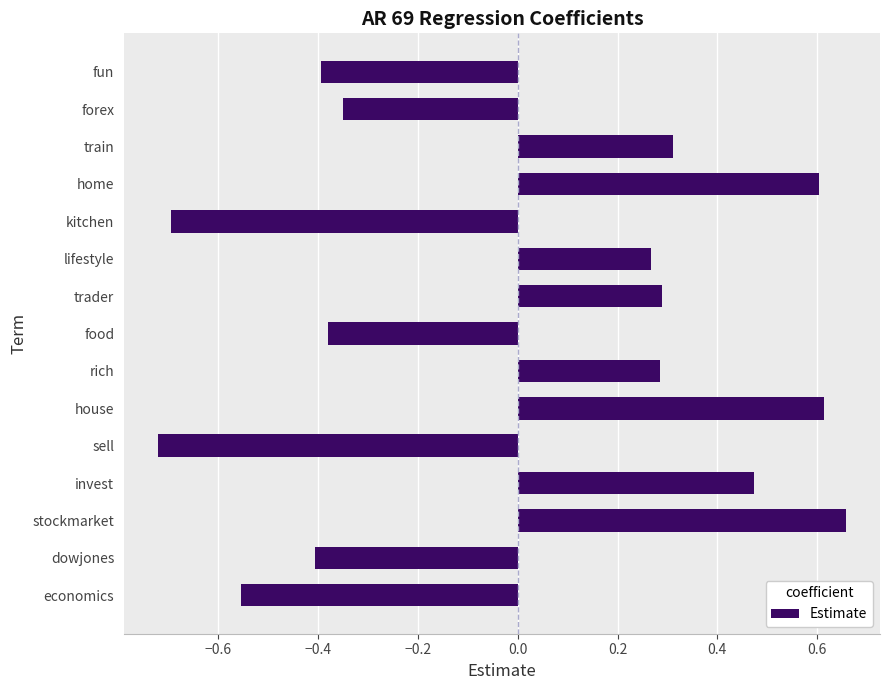

What is the change in value from invest to food?

-0.9